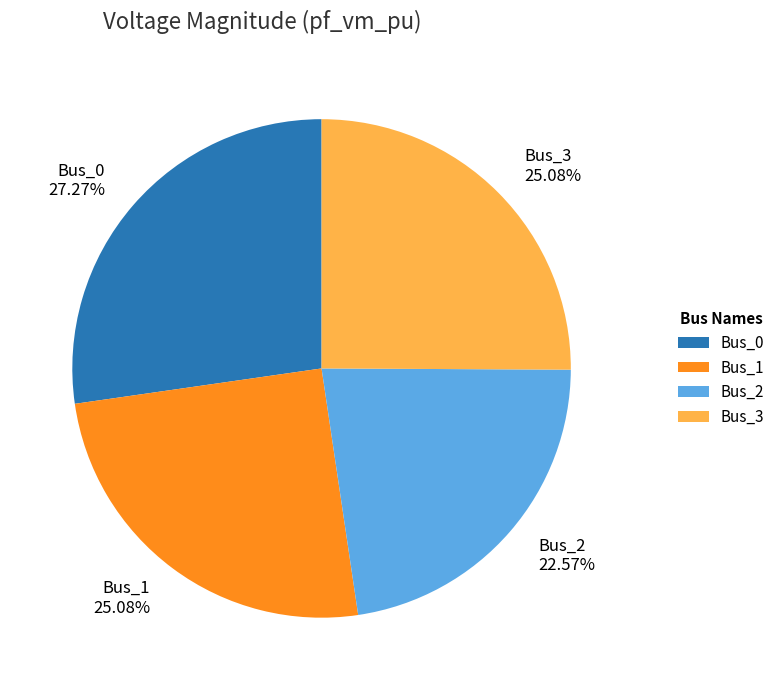

Is the sum of Bus_2 and Bus_1 greater than half?

No